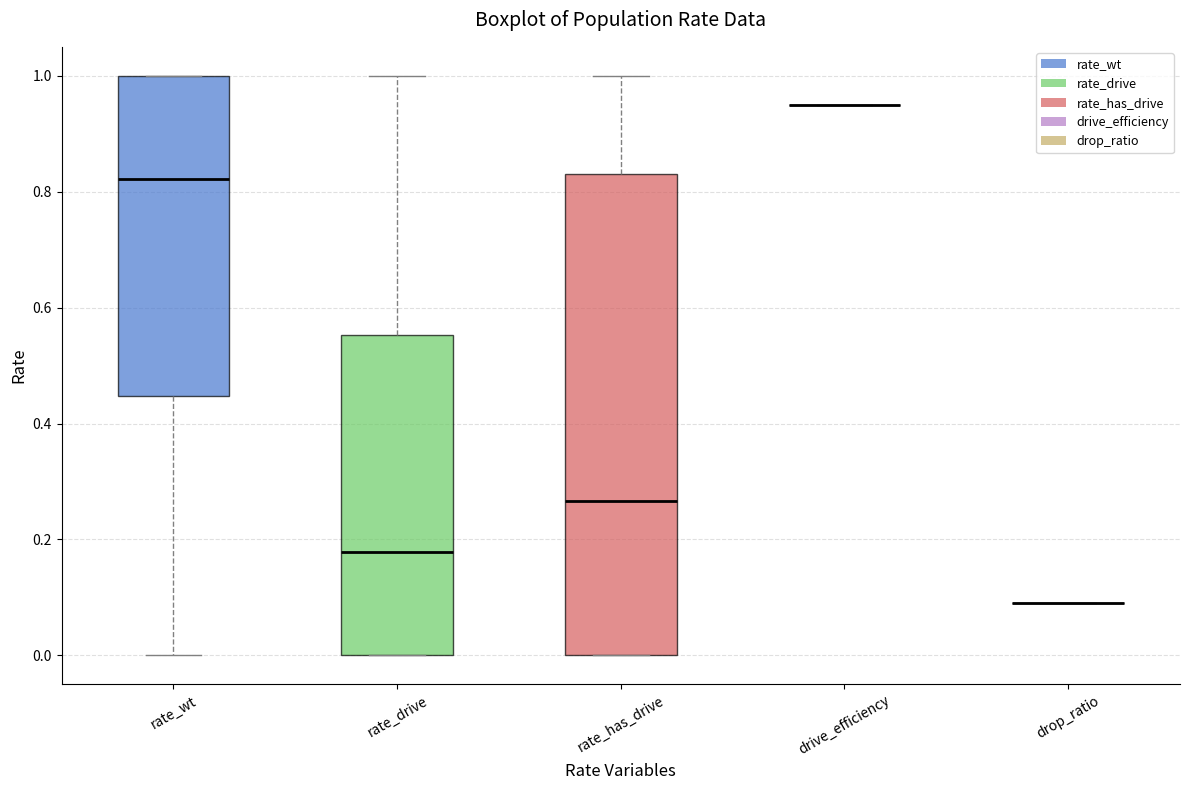

Reading left to right, transcribe this box plot: for each box, give where its median line is, the range the box spans, and where its two whiskers end, as read against the y-axis. The values are not printed on the chart, so give them approximately, as read against the axis.

rate_wt: median 0.82, box 0.44 to 1.00, whiskers 0.00 to 1.00
rate_drive: median 0.18, box 0.00 to 0.56, whiskers 0.00 to 1.00
rate_has_drive: median 0.26, box 0.00 to 0.84, whiskers 0.00 to 1.00
drive_efficiency: box collapsed to a line at 0.96, whiskers 0.96 to 0.96
drop_ratio: box collapsed to a line at 0.10, whiskers 0.10 to 0.10